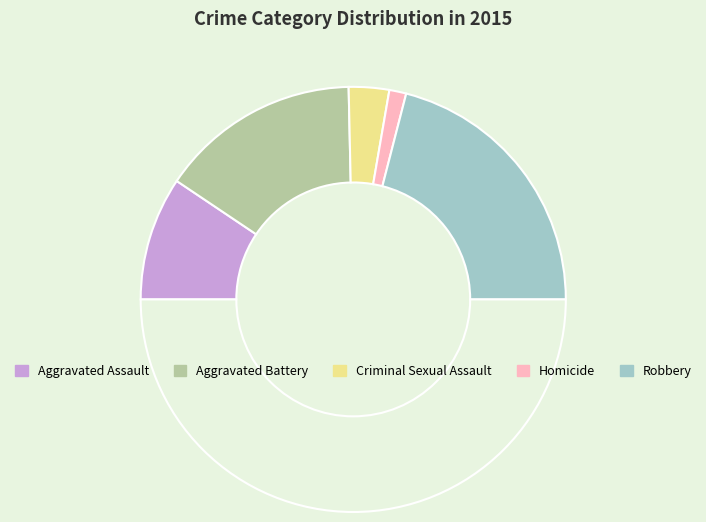

How many segments does this pie chart have?

6